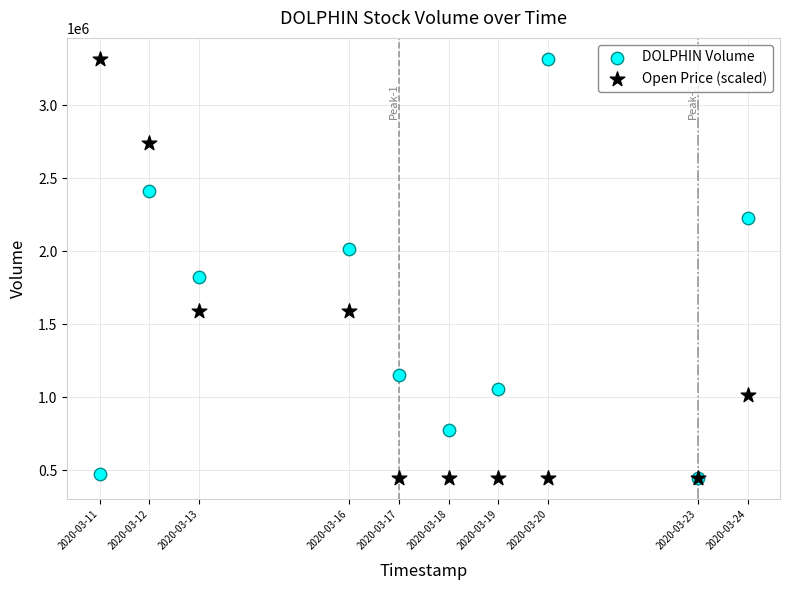

What are all the series names shown in the legend?

DOLPHIN Volume, Open Price (scaled)